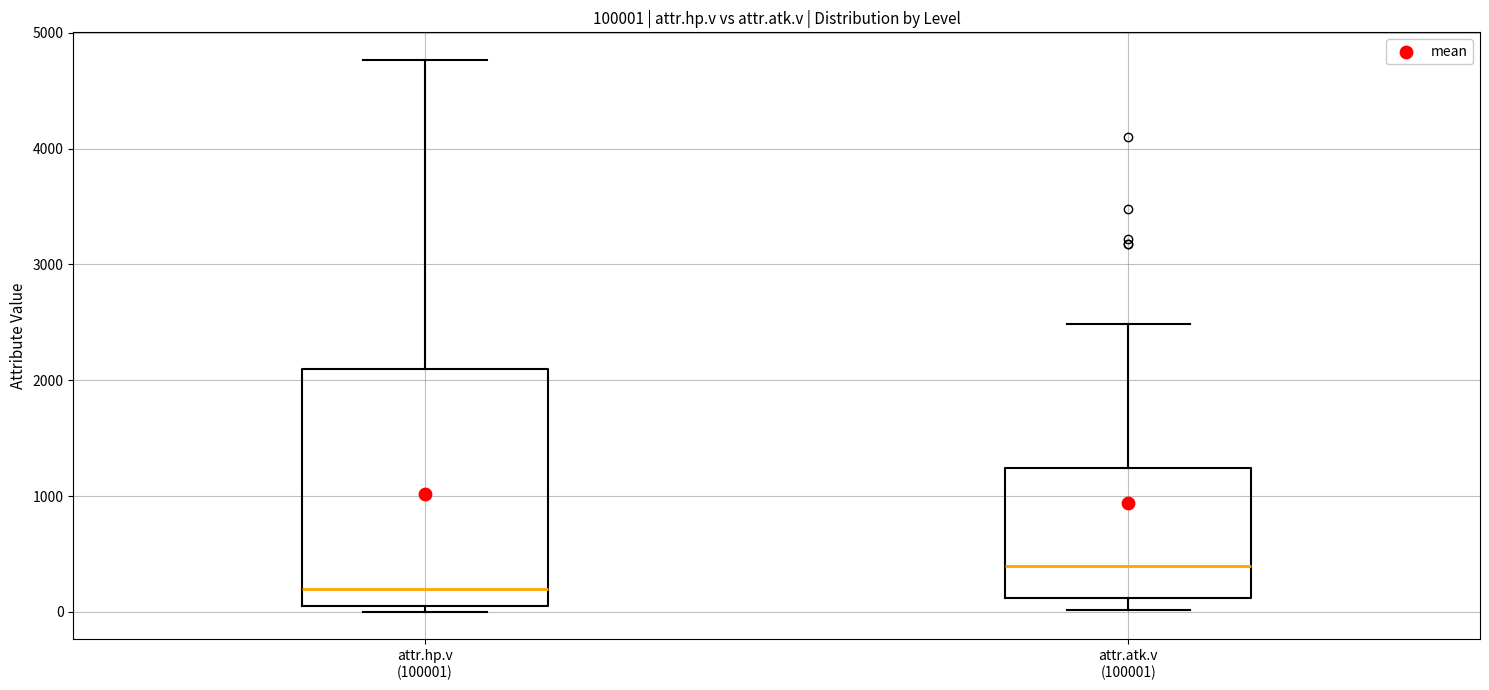

Which box is the tallest, from its lower edge to its upper edge?

attr.hp.v (100001)